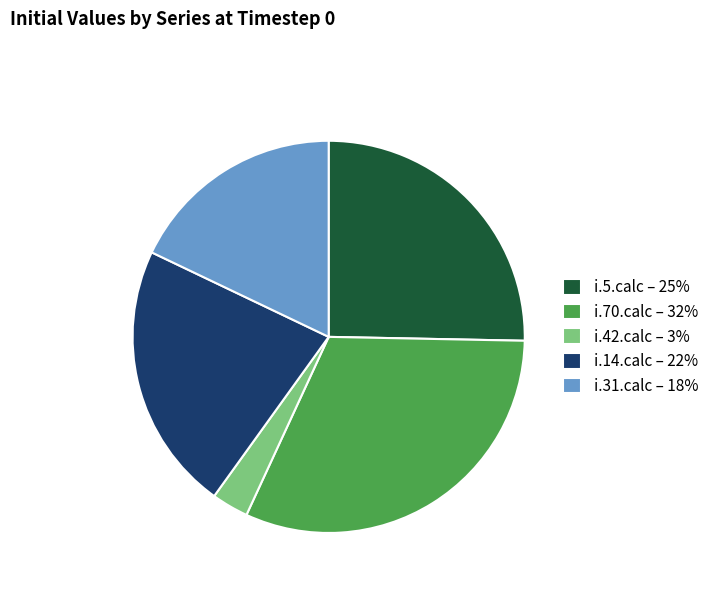

Is there a majority slice in this chart?

No